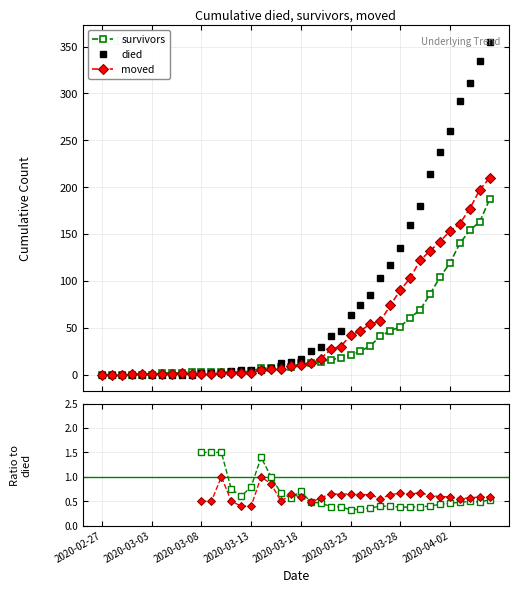

The value of survivors / died at 37 is 0.2. True or false?

False